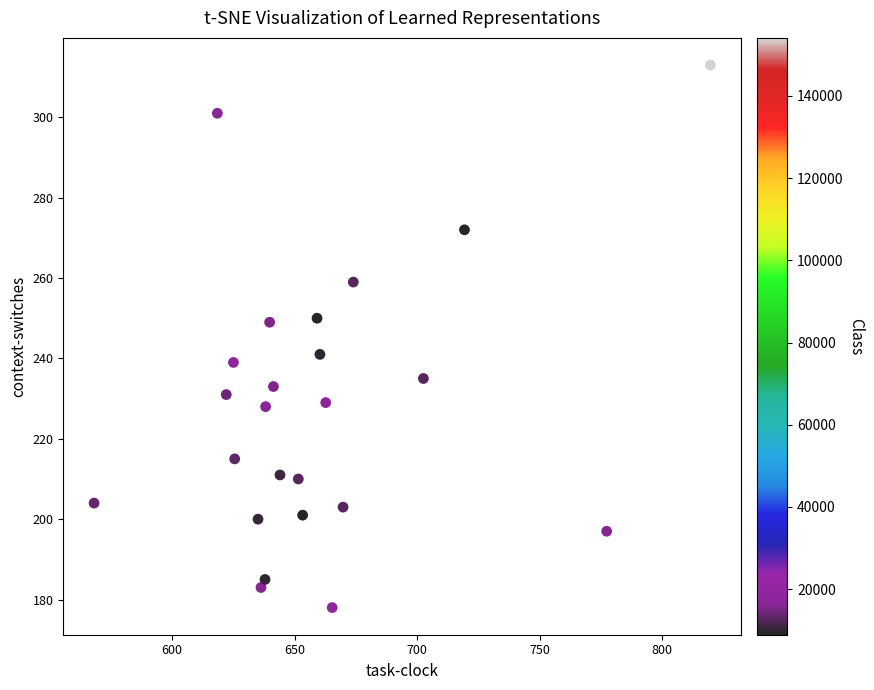

What is the range of Y values (max minus min)?

135